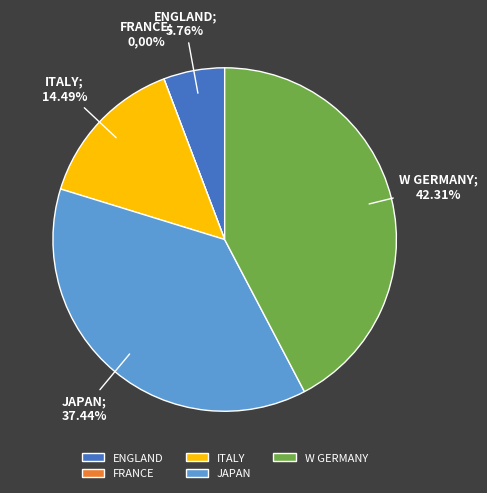

Is it true that W GERMANY is 56% of the pie?

False